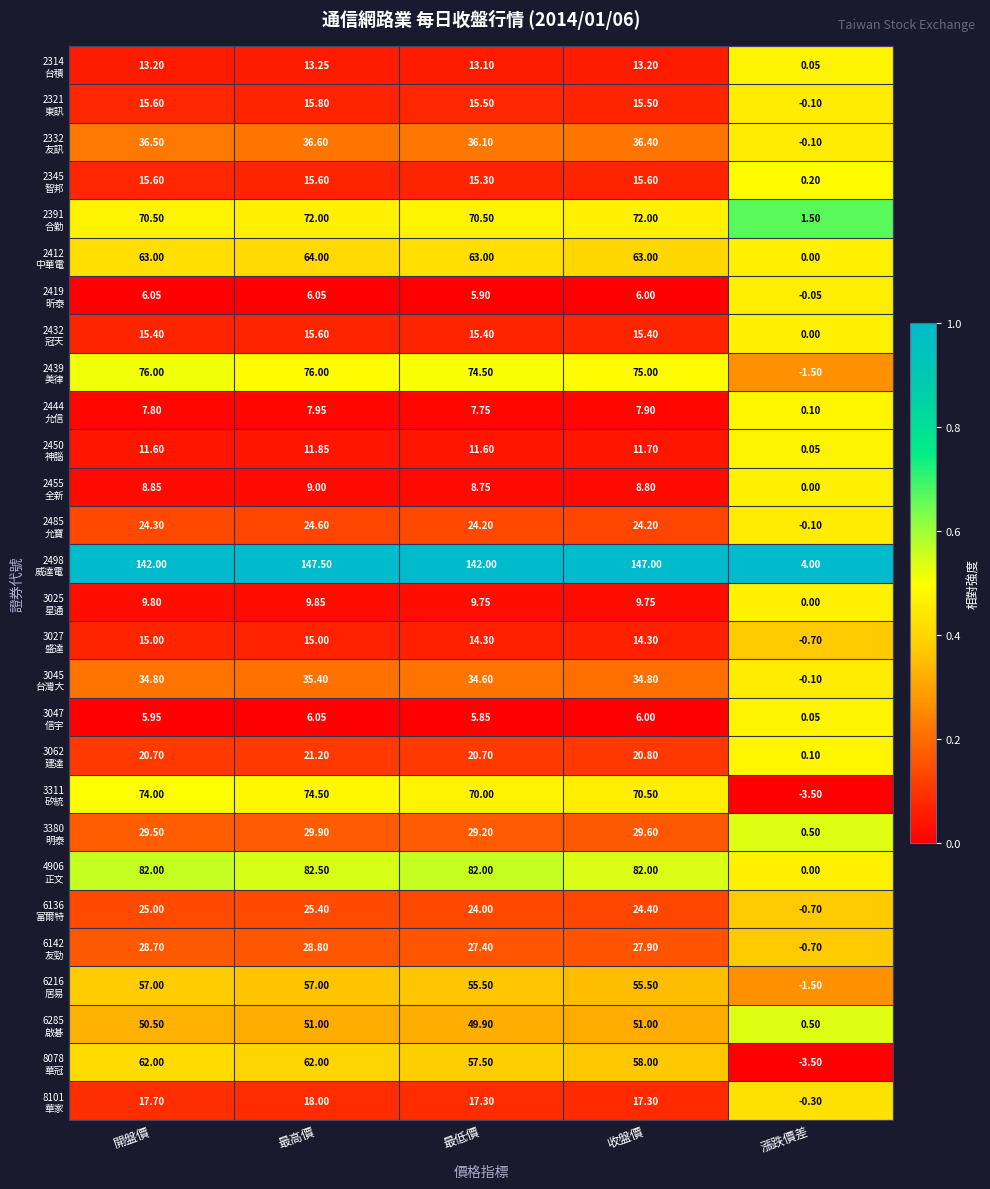

At which category is the sum across all series the highest?

最高價